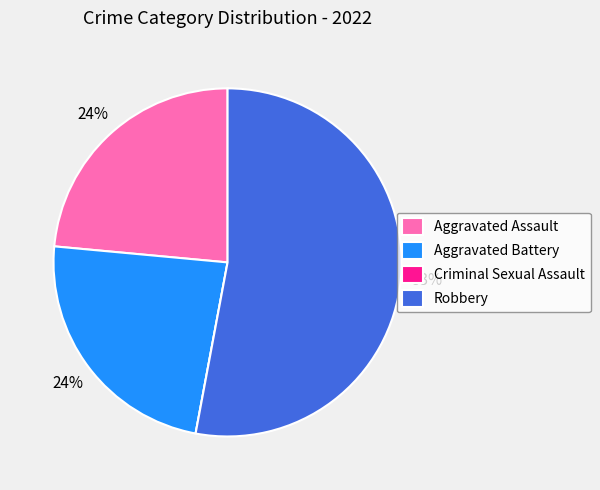

Which slice is the largest?

Robbery